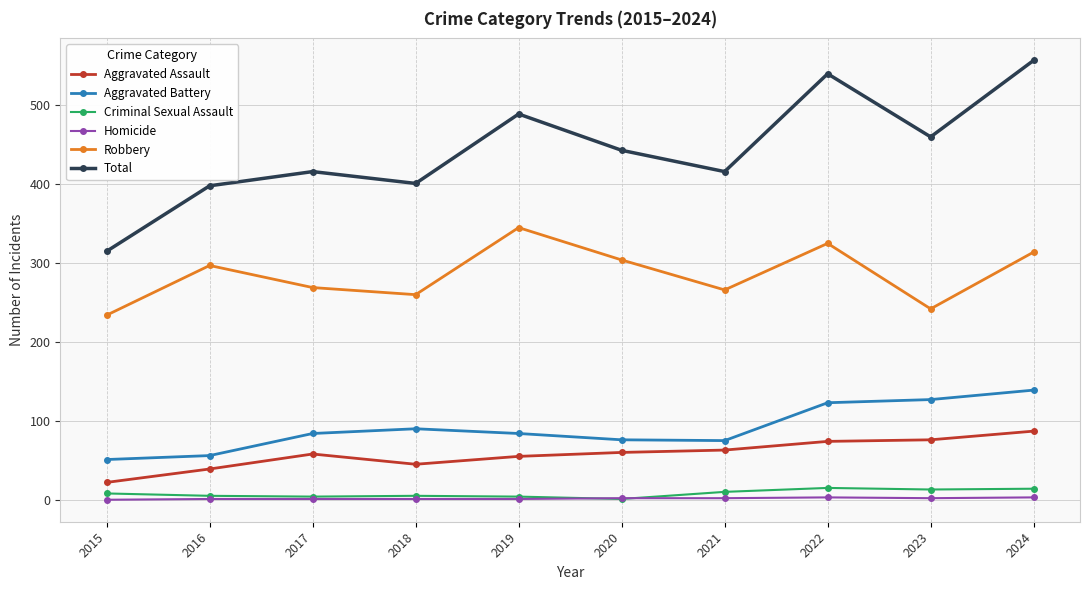

Count the Homicide values in the range 1 to 2.

7